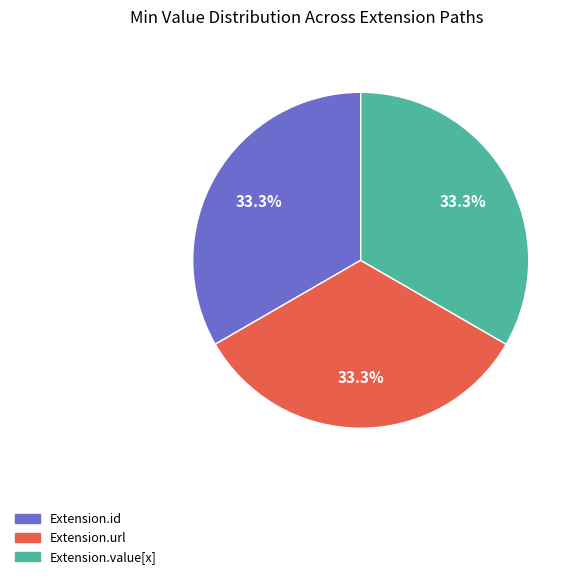

Does any single category account for the majority?

No